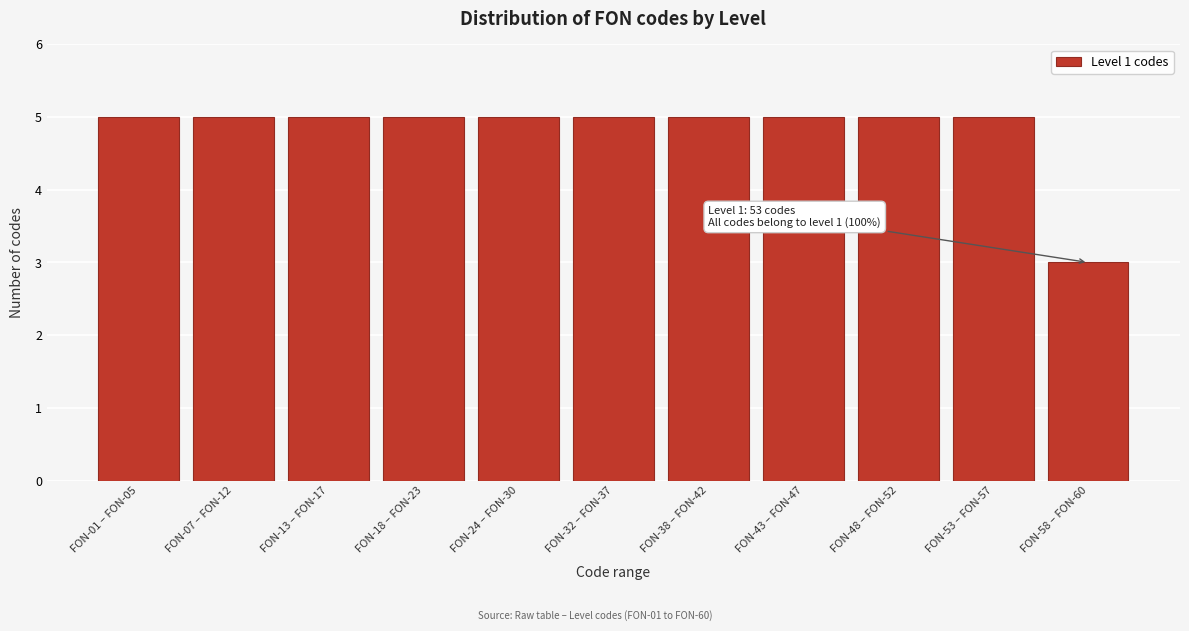

Reading left to right, transcribe all the data shown in this chart.

5	5	5	5	5	5	5	5	5	5	3